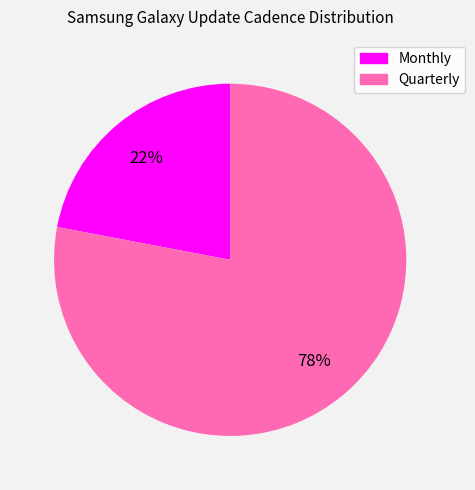

Is there any slice that represents more than half of the pie?

Yes